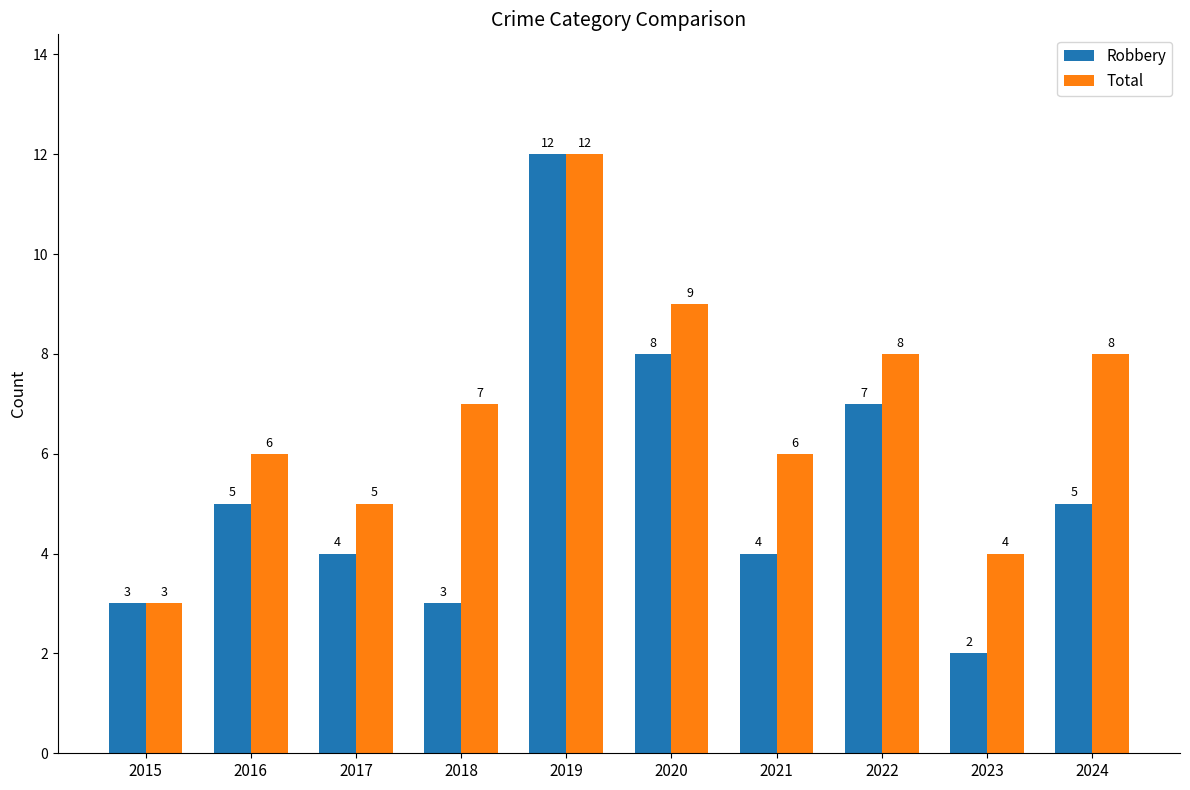

Reading left to right, extract all data points from this chart.

Robbery: 2015=3	2016=5	2017=4	2018=3	2019=12	2020=8	2021=4	2022=7	2023=2	2024=5
Total: 2015=3	2016=6	2017=5	2018=7	2019=12	2020=9	2021=6	2022=8	2023=4	2024=8